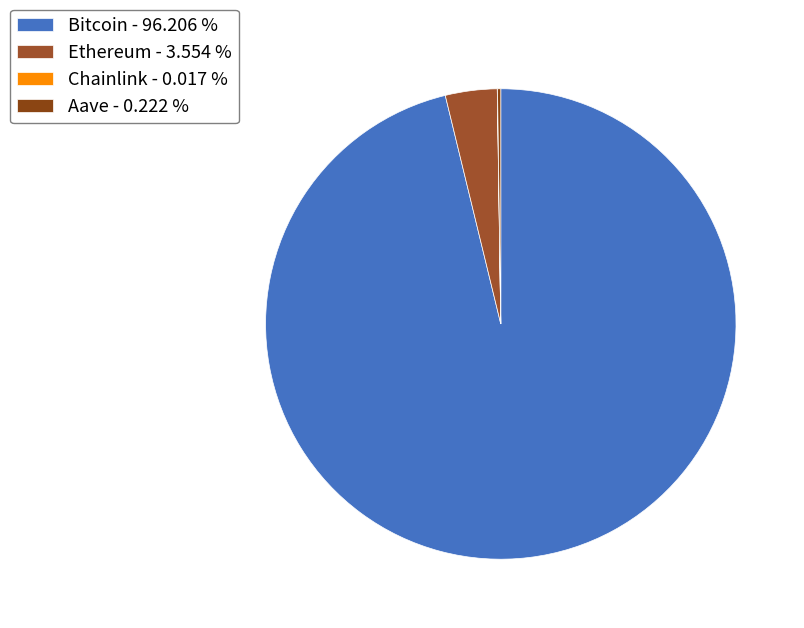

What percentage is the Bitcoin slice, to the nearest percent?

96%